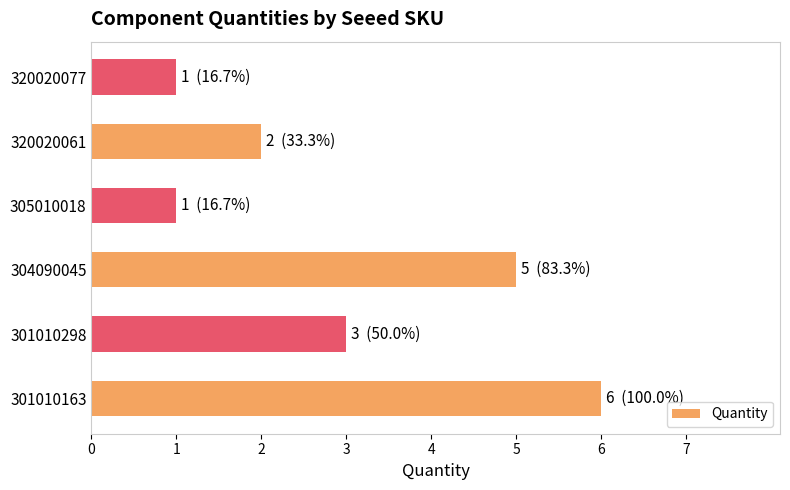

What is the average value?

3